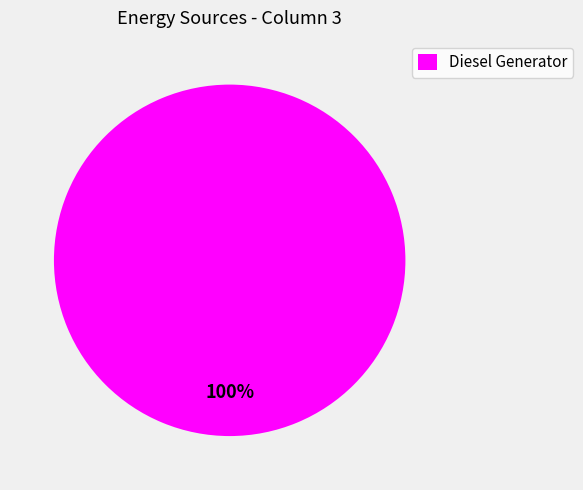

What percentage is the Diesel Generator slice, to the nearest percent?

100%